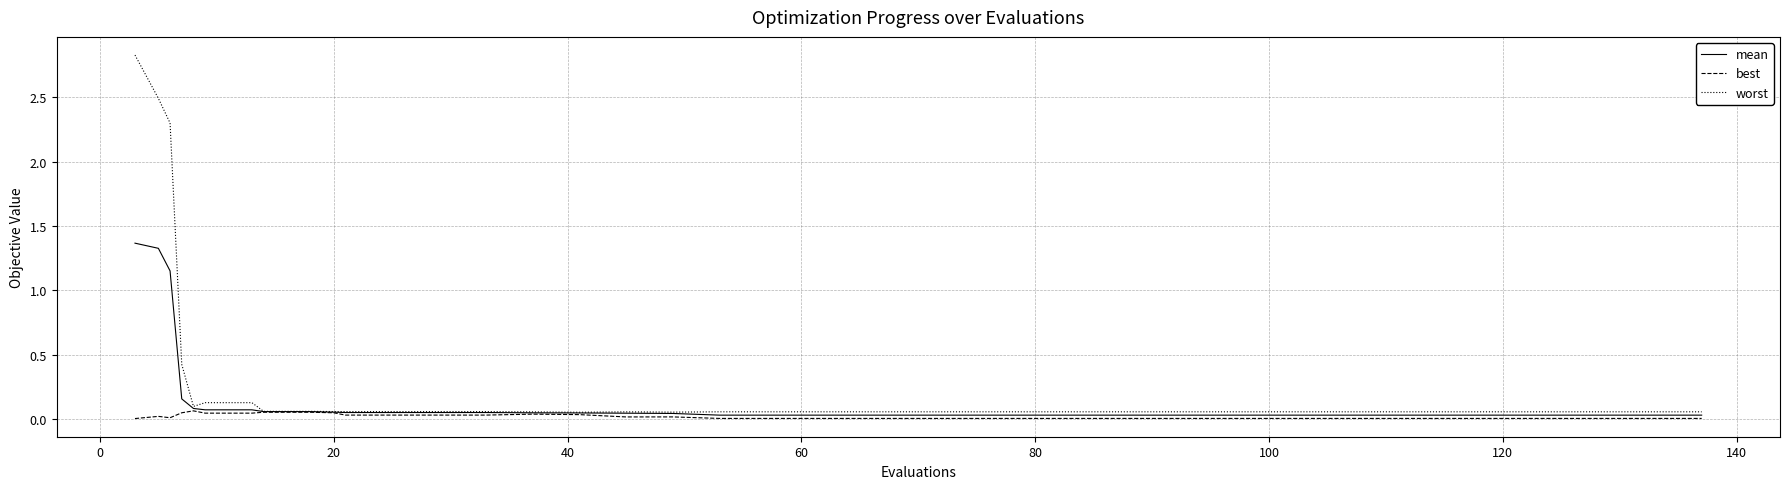

Which series has the largest range (max minus min)?

worst